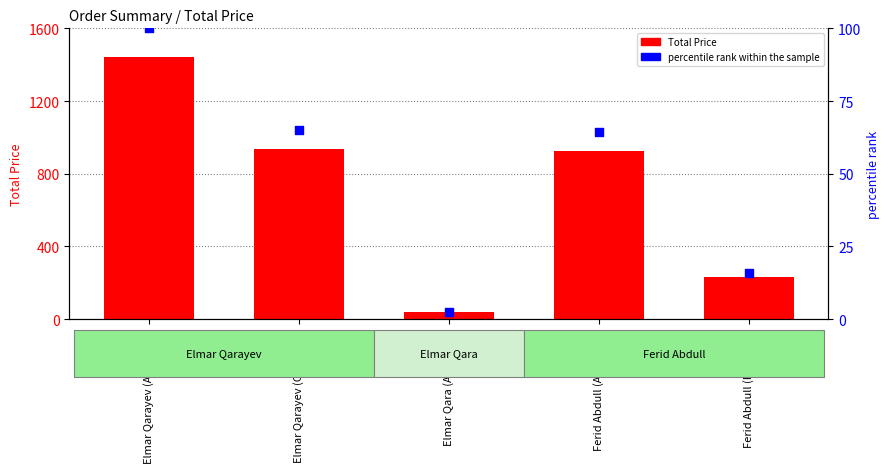

Is the value of percentile rank within the sample at Elmar Qara (Accepted) greater than the value of Total Price at Elmar Qarayev (Accepted)?

No